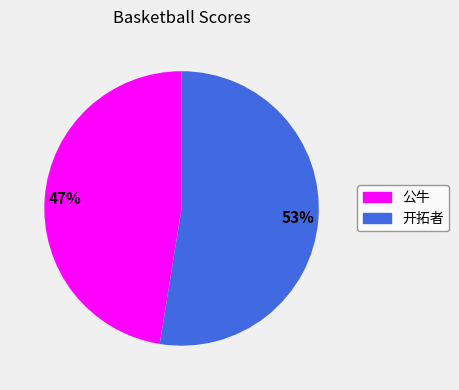

To the nearest percent, what portion does 公牛 represent?

47%